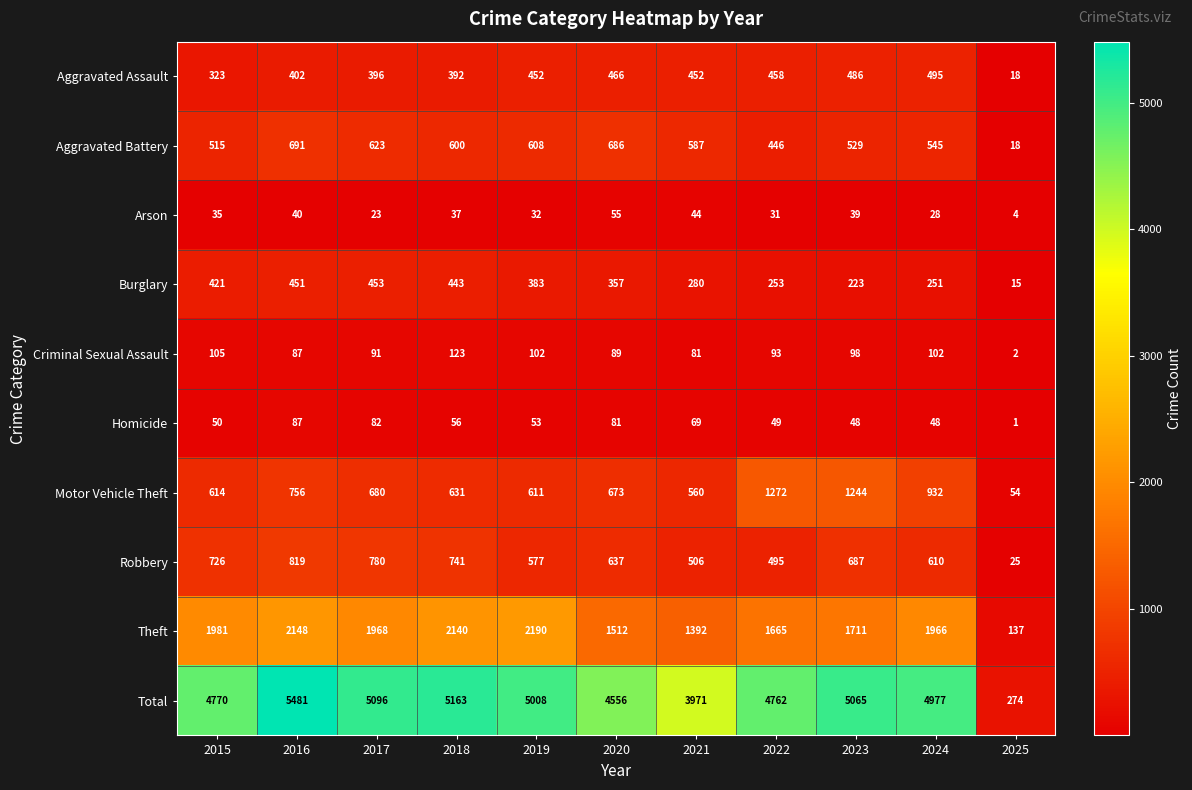

Rank the series by their maximum value, from highest to lowest.

Total, Theft, Motor Vehicle Theft, Robbery, Aggravated Battery, Aggravated Assault, Burglary, Criminal Sexual Assault, Homicide, Arson